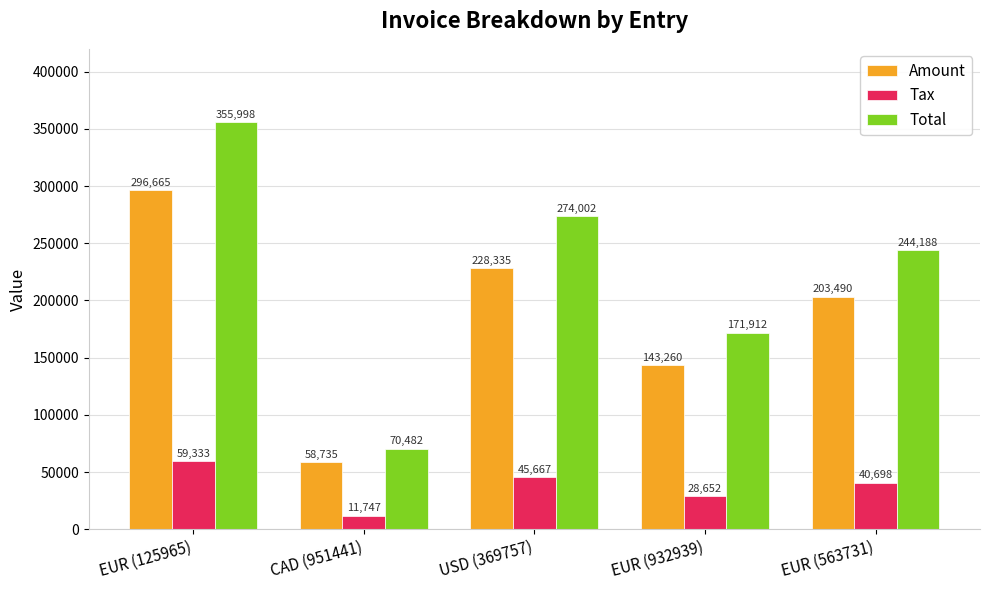

What is the sum of the Total values at EUR (563731) and CAD (951441)?

314670